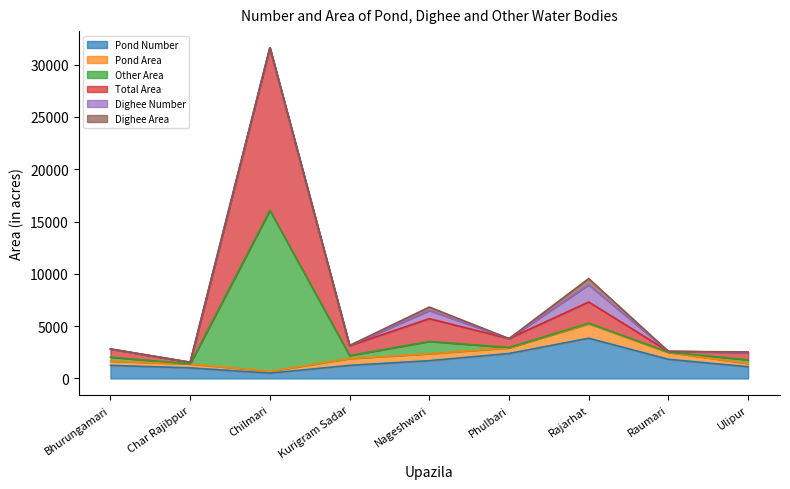

Where does the Total Area series first go above 3147?

Chilmari